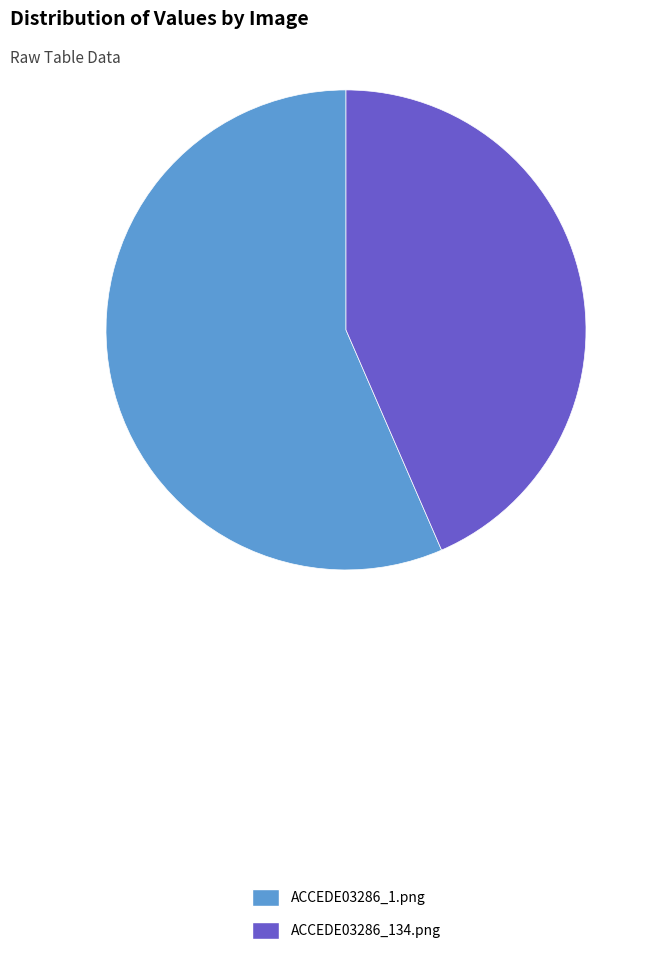

Which has a higher value, ACCEDE03286_134.png or ACCEDE03286_1.png?

ACCEDE03286_1.png